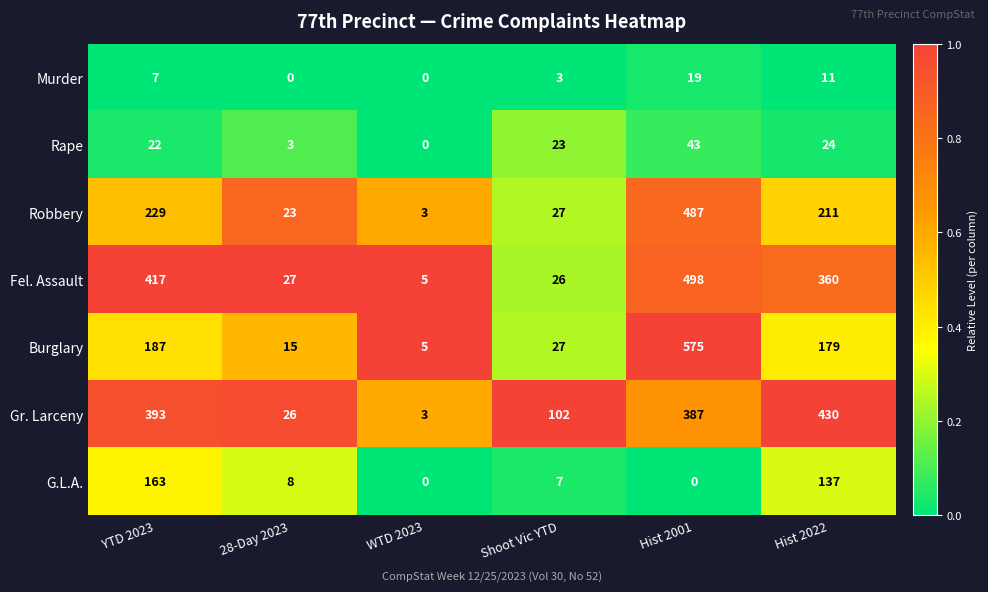

What is the greatest value displayed?

575